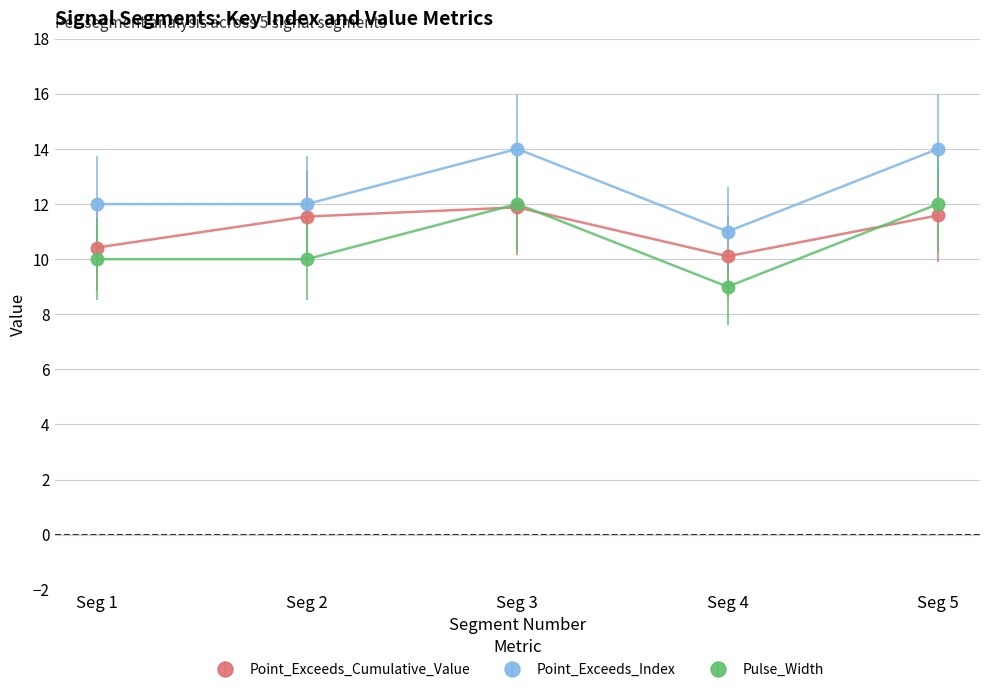

How many interior local valleys does the Point_Exceeds_Cumulative_Value series have?

1